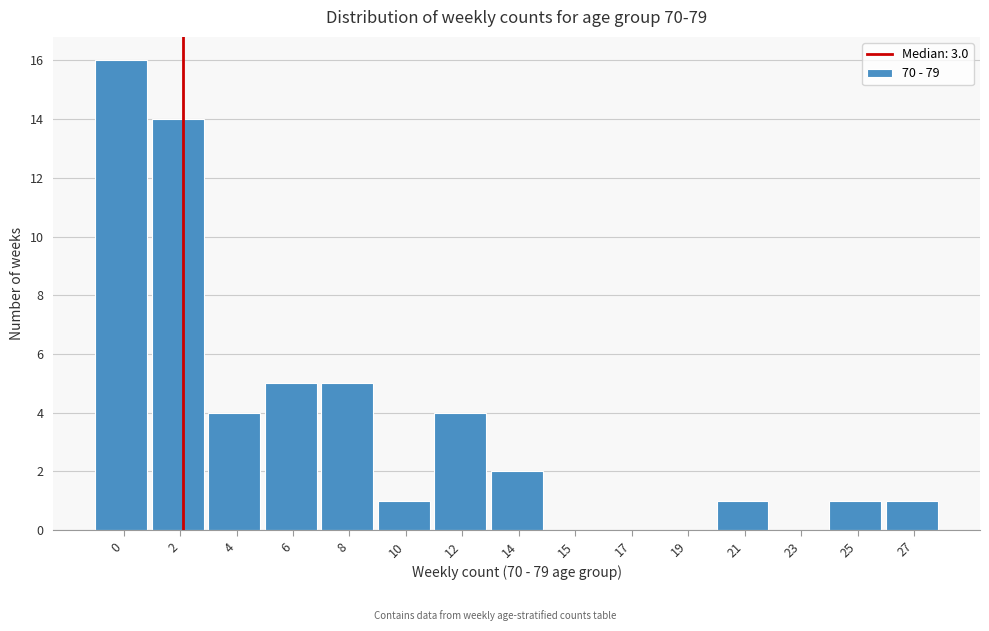

Reading left to right, what are all the values shown in this chart?

0=16	2=14	4=4	6=5	8=5	10=1	12=4	14=2	15=0	17=0	19=0	21=1	23=0	25=1	27=1